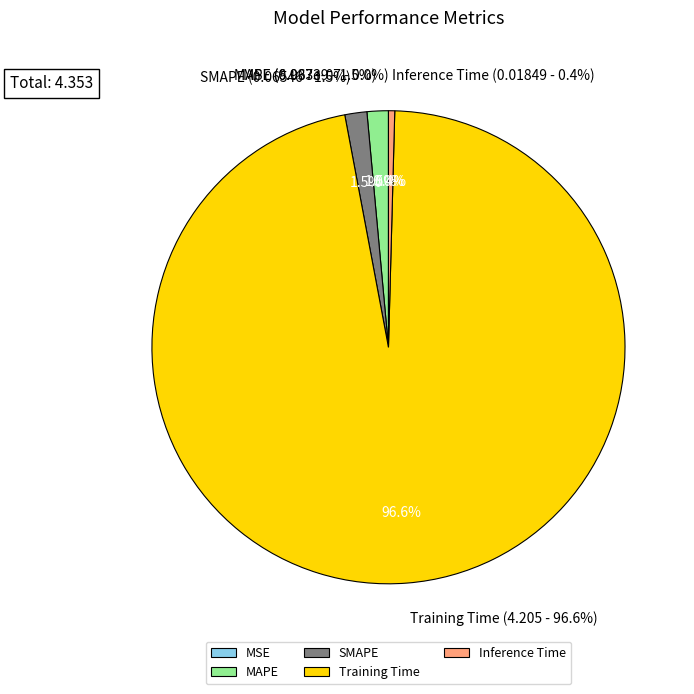

To the nearest percent, what is the difference between the MAPE and Inference Time slice percentages?

1%